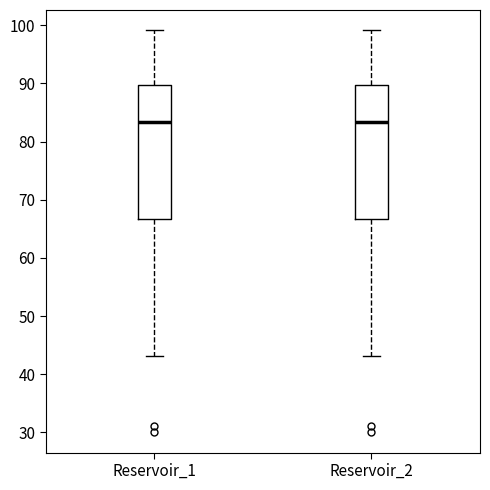

Where does the upper whisker of the box for Reservoir_2 end on the y-axis? The values are not printed on the chart, so give them approximately, as read against the axis.

99